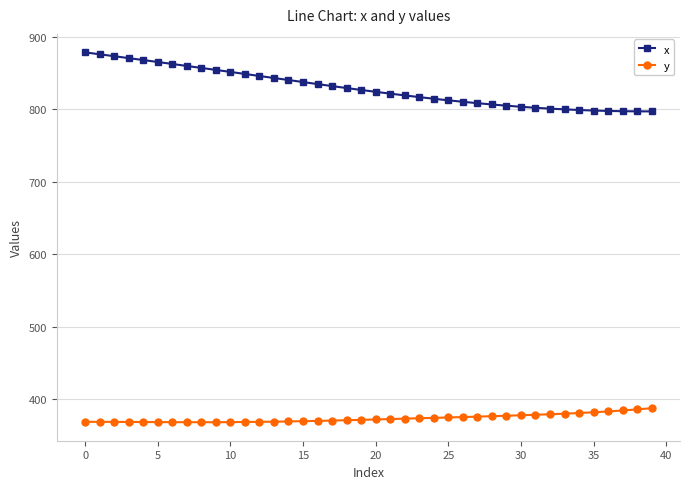

What is the highest value of the x series?

878.4